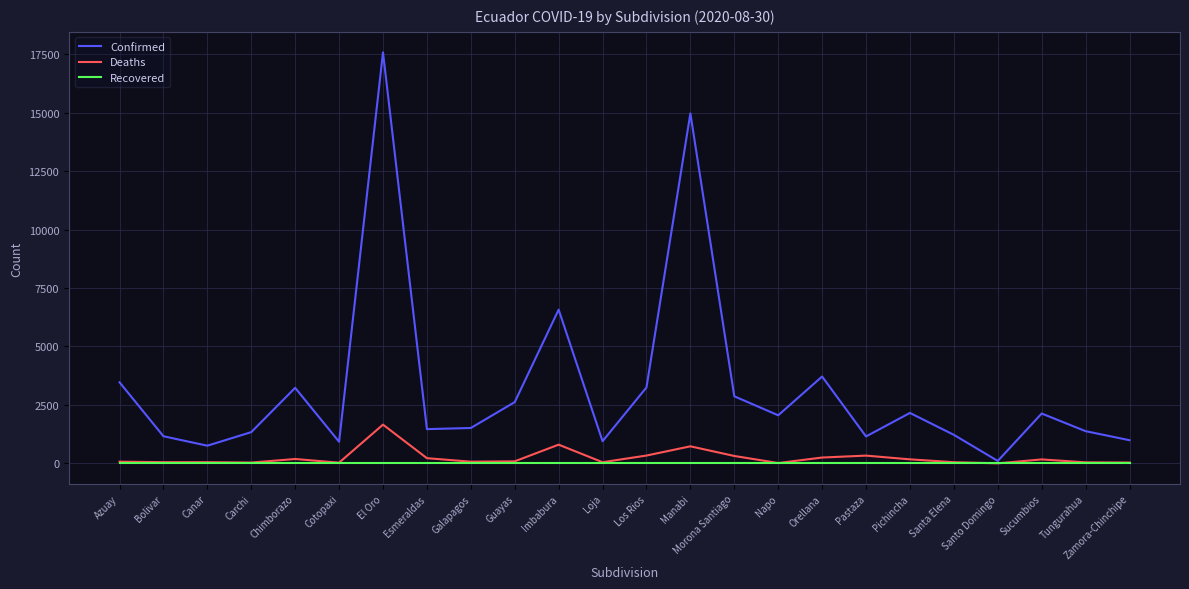

Where is Confirmed nearest to the value 8843?

Imbabura